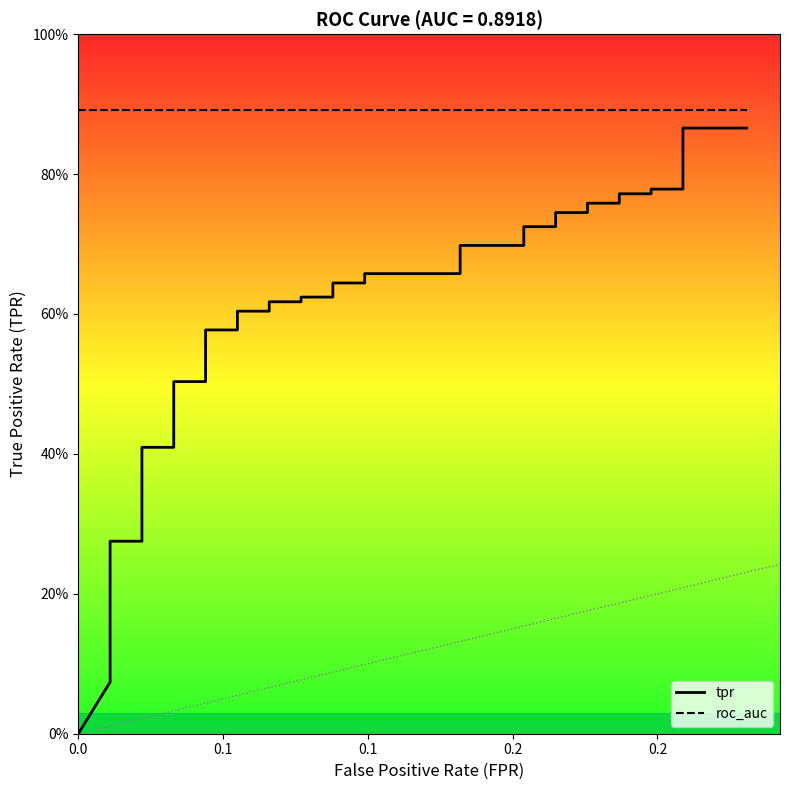

How many lines are shown in the chart?

2